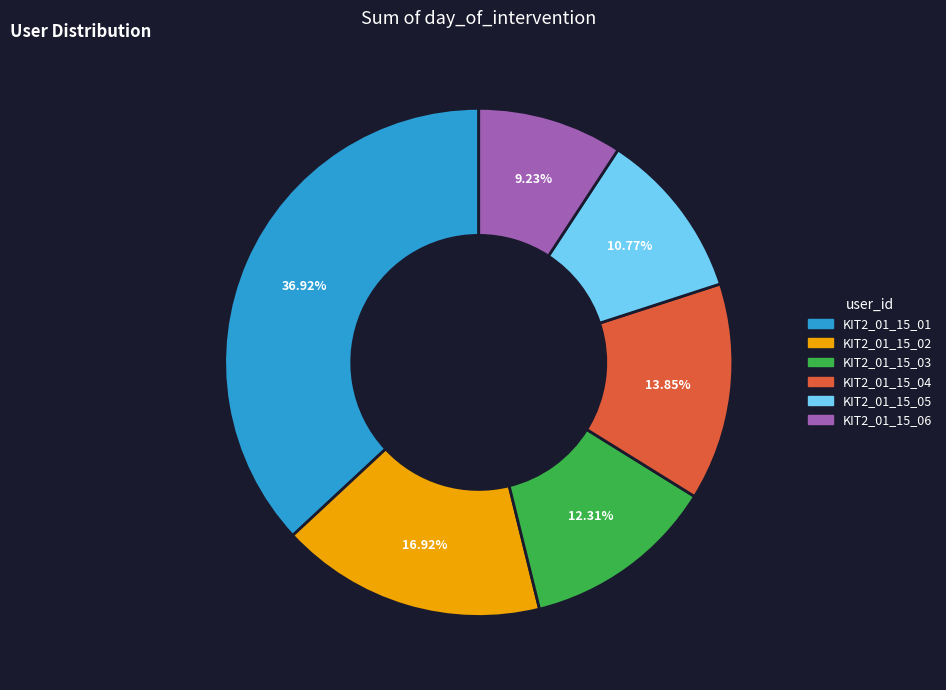

To the nearest percent, what is the average slice percentage?

17%